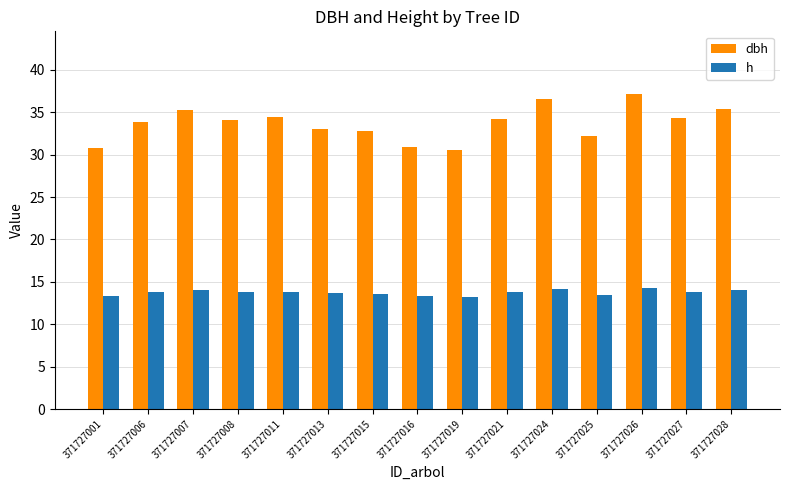

True or false: dbh has a value of 34.3 at 371727027.

True